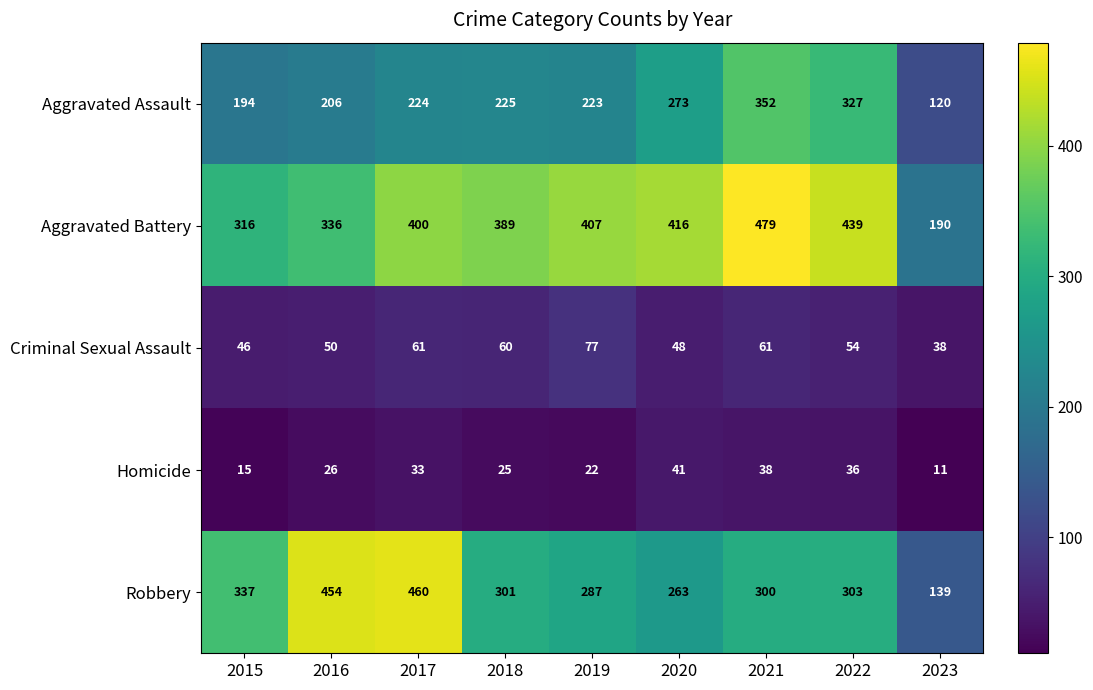

Count the number of categories in the chart.

9